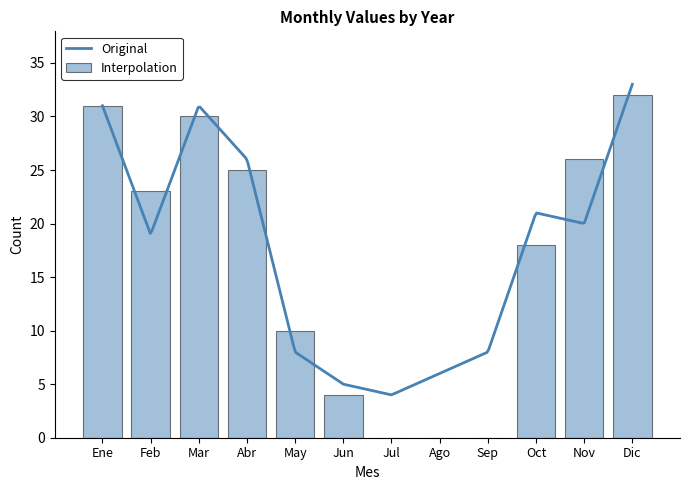

What is the highest value of the Original series?

33.0